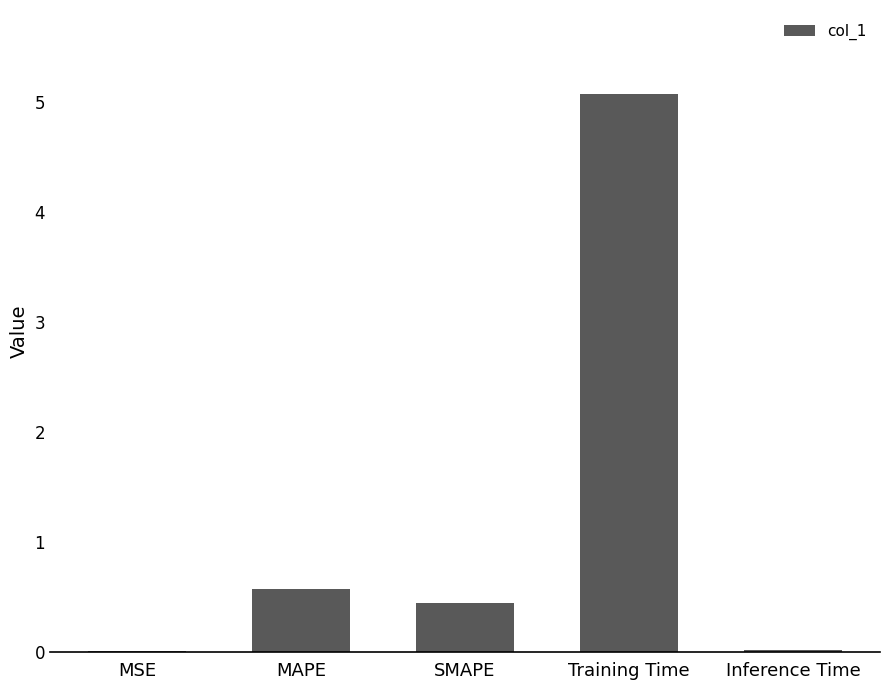

True or false: the data shows 0.0 at Inference Time.

True